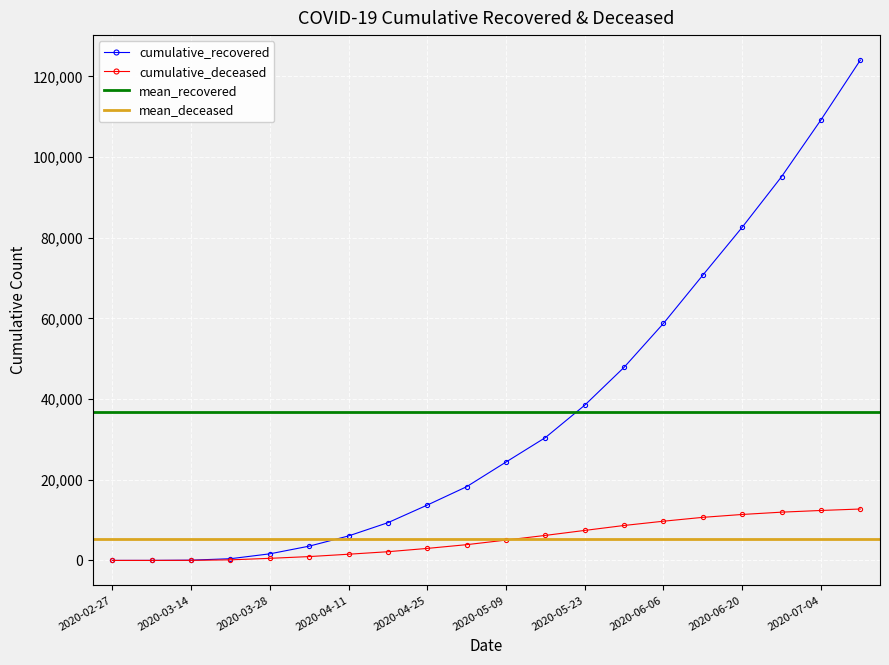

Is this an area chart (filled region under the line)?

No